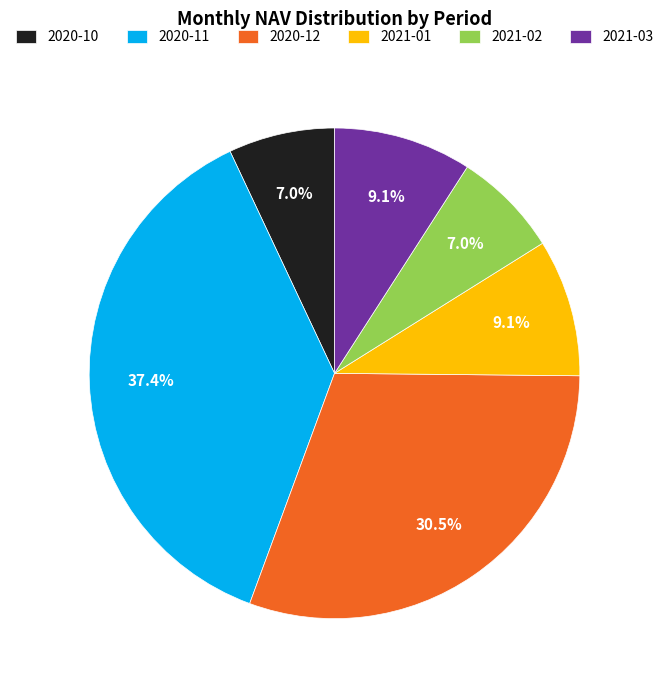

To the nearest percent, what percentage of the pie is 2021-02?

7%